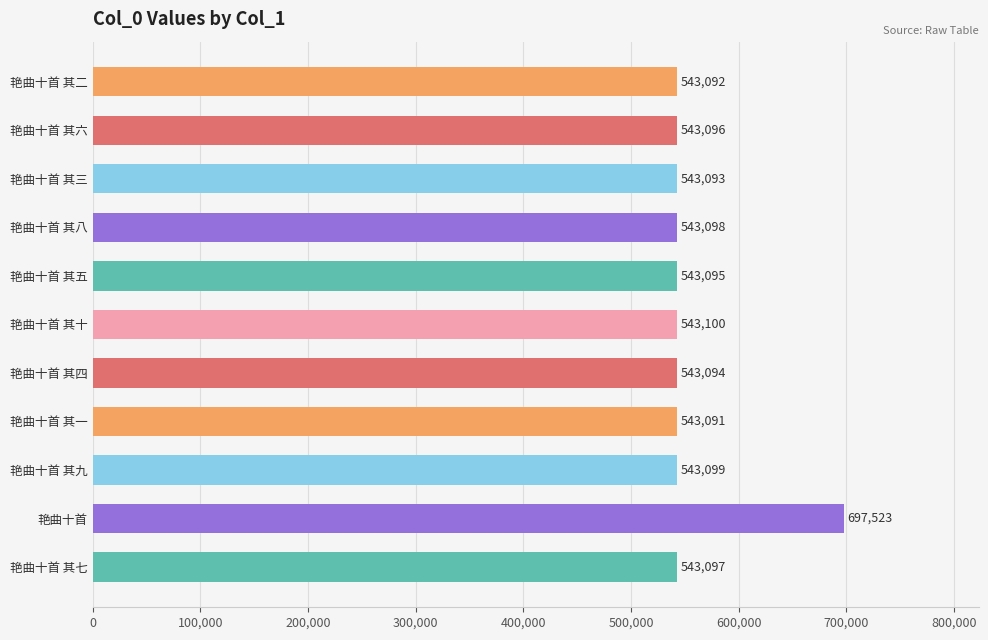

List the labels in order of value, smallest first.

艳曲十首 其一, 艳曲十首 其二, 艳曲十首 其三, 艳曲十首 其四, 艳曲十首 其五, 艳曲十首 其六, 艳曲十首 其七, 艳曲十首 其八, 艳曲十首 其九, 艳曲十首 其十, 艳曲十首